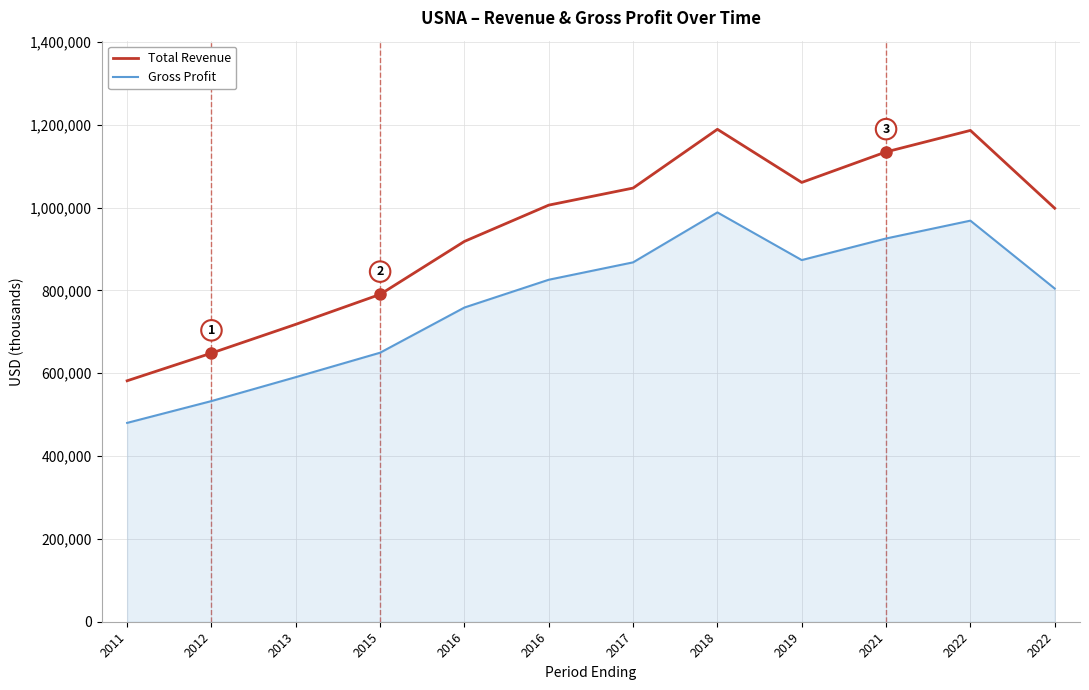

What is the value of the Gross Profit point at the 1st from the left?

480200